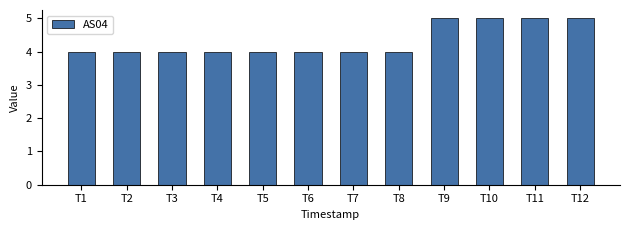

Is it true that the value at T3 is 4?

True